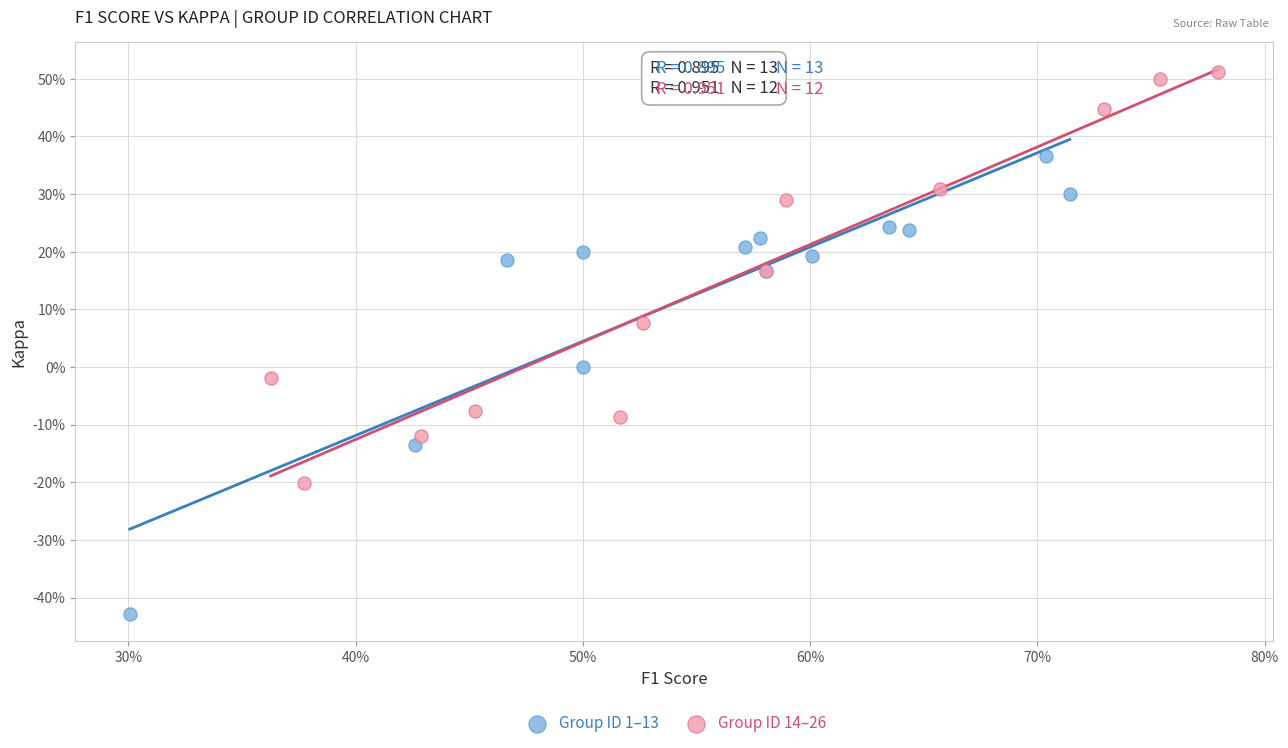

What are all the series names shown in the legend?

Group ID 1–13, Group ID 14–26